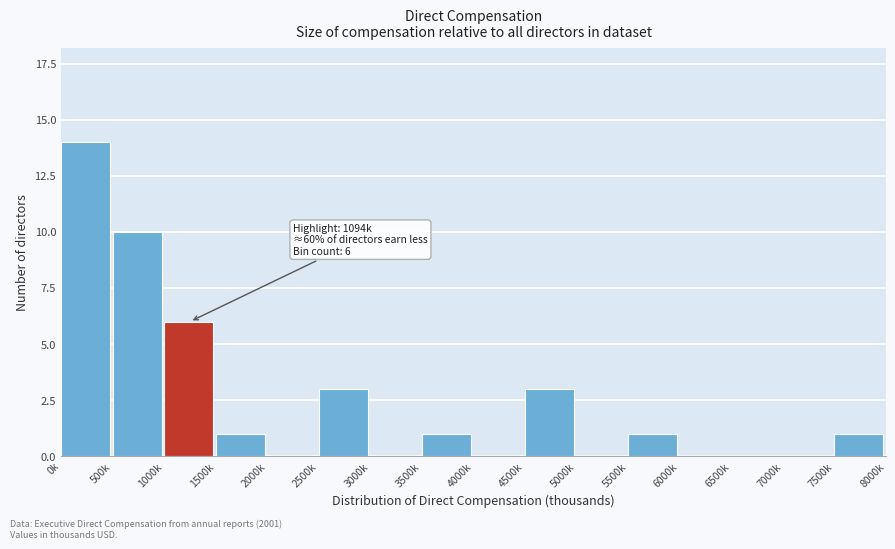

Reading right to left, list all the values displayed in this chart.

7500k=1	7000k=0	6500k=0	6000k=0	5500k=1	5000k=0	4500k=3	4000k=0	3500k=1	3000k=0	2500k=3	2000k=0	1500k=1	1000k=6	500k=10	0k=14